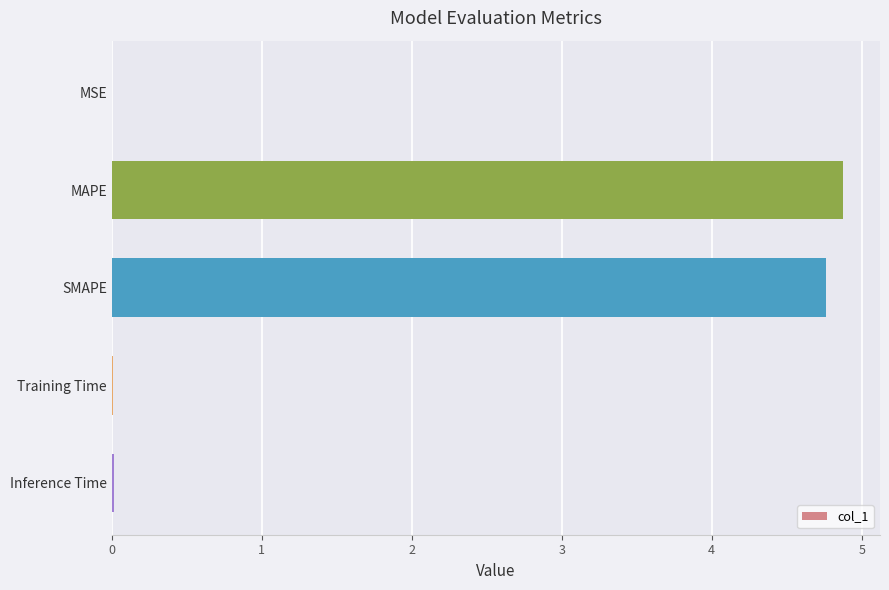

What is the approximate value at MAPE?

4.9